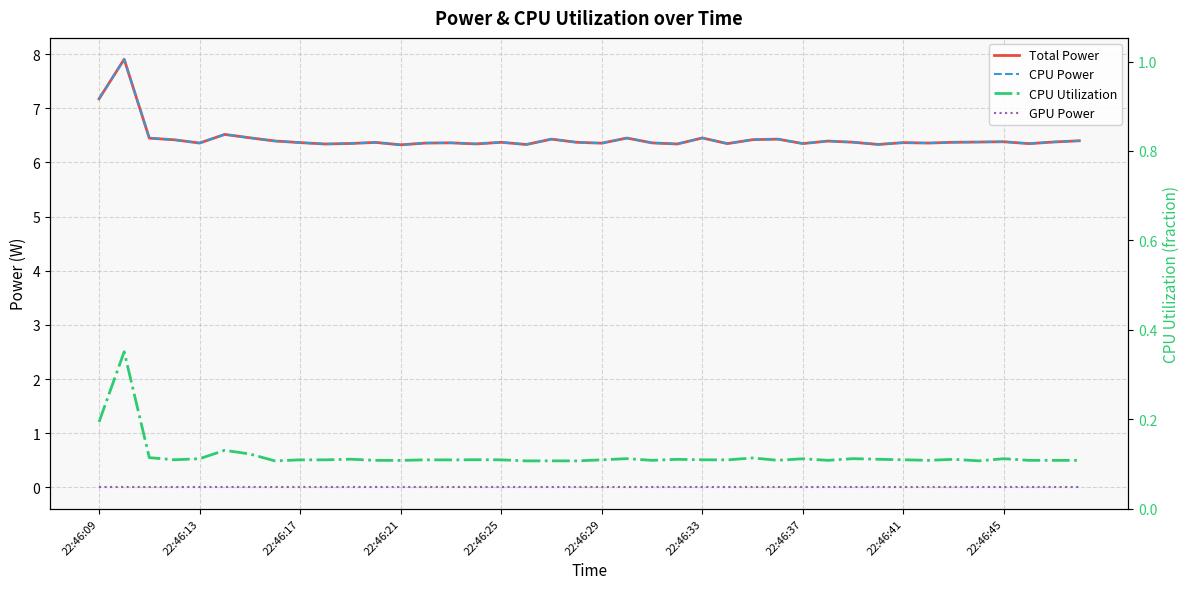

True or false: CPU Utilization has a value of 0.2 at 22:46:13.

False